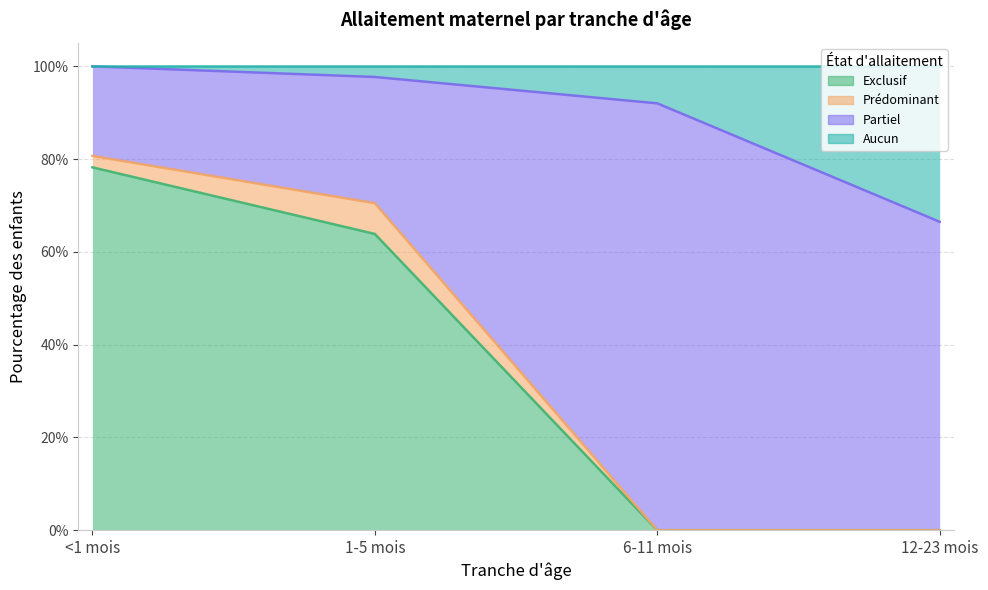

What is the difference between the Exclusif values at 12-23 mois and 1-5 mois?

0.6